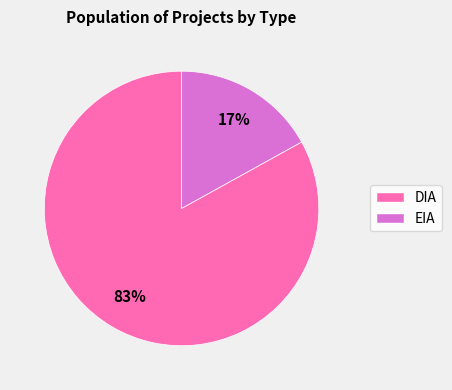

To the nearest percent, what is the difference between the largest and smallest slice percentages?

66%